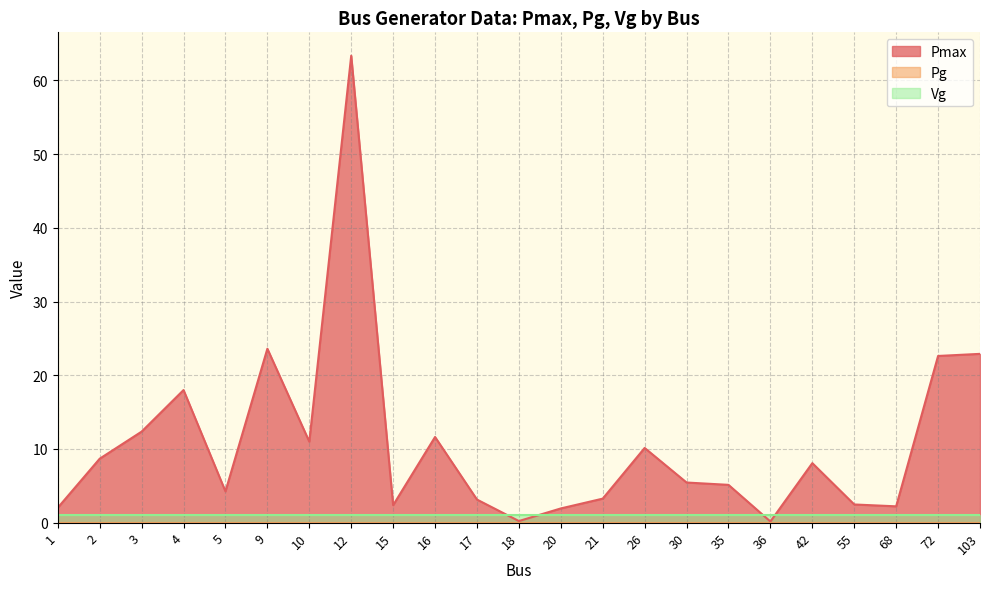

Where is Pg nearest to the value 0?

1